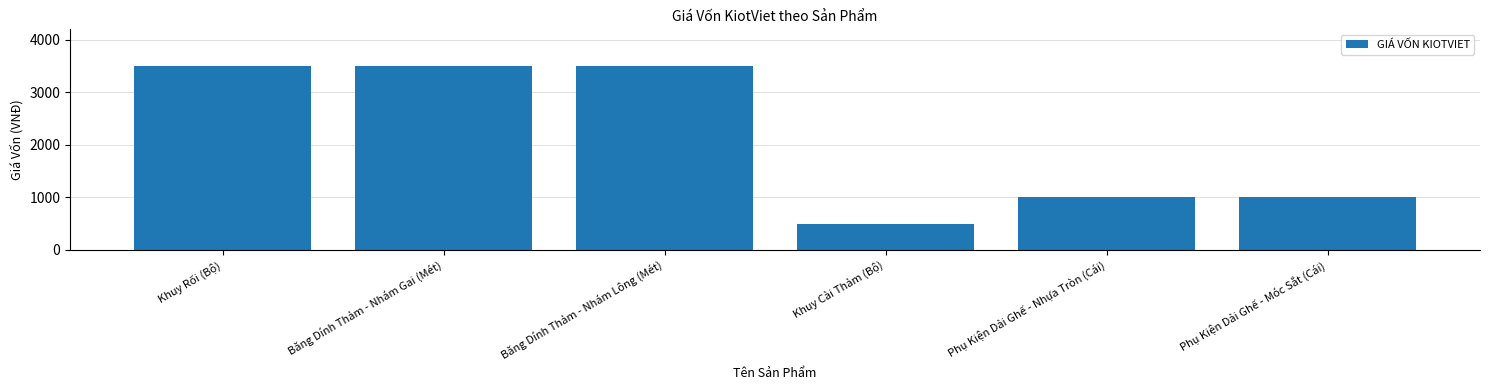

Reading left to right, extract all data points from this chart.

3500	3500	3500	500	1000	1000